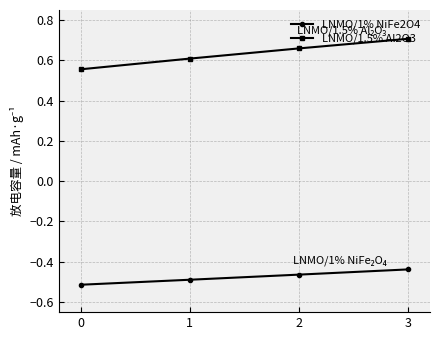

The value of LNMO/1.5% Al2O3 at 1 is 0.9. True or false?

False